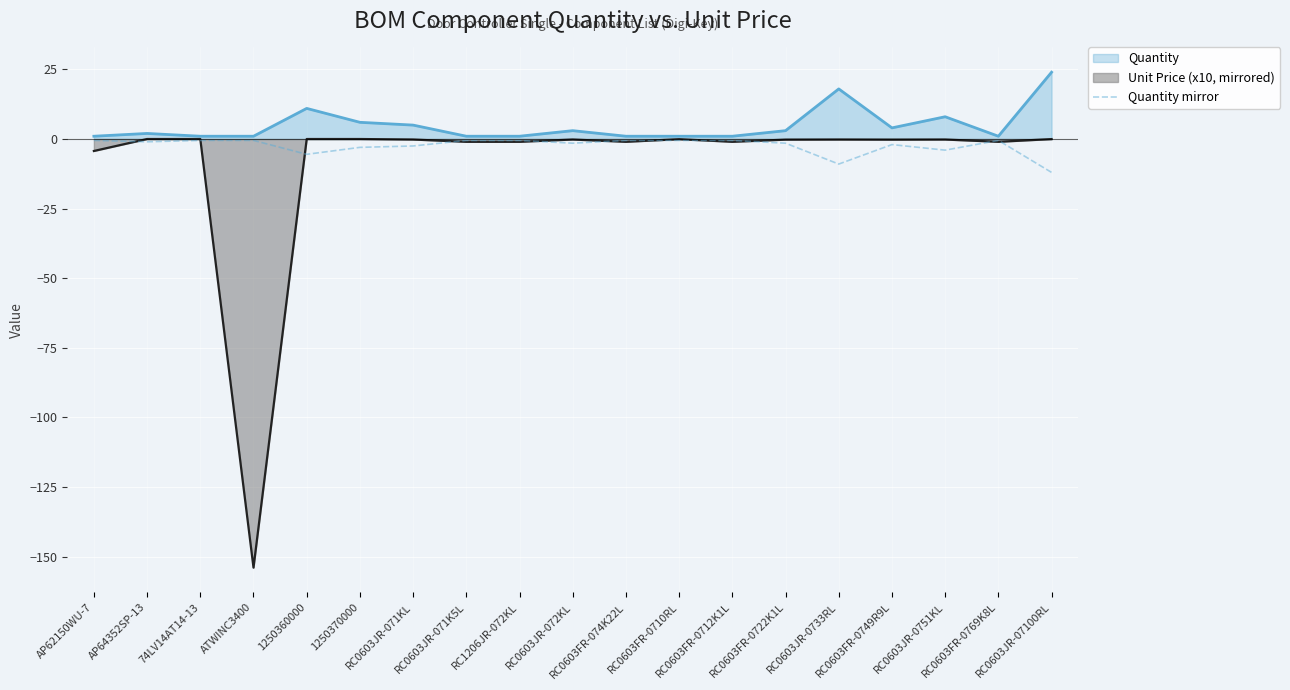

List the series in order of their overall mean, highest first.

Quantity, Quantity mirror, Unit Price (x10, mirrored)